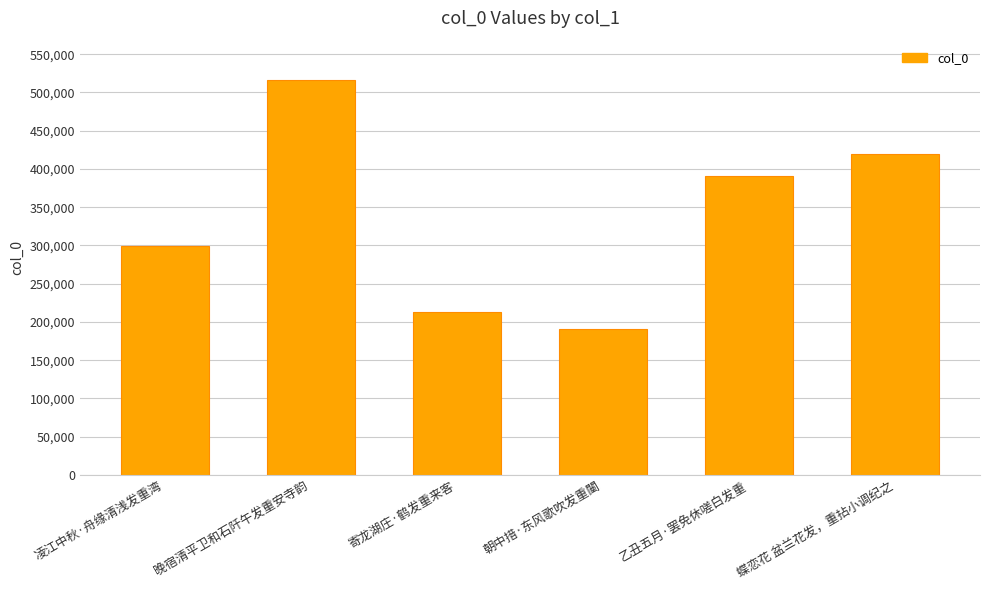

Is it true that the value at 乙丑五月·罢免休嗟白发重 is 390243?

True